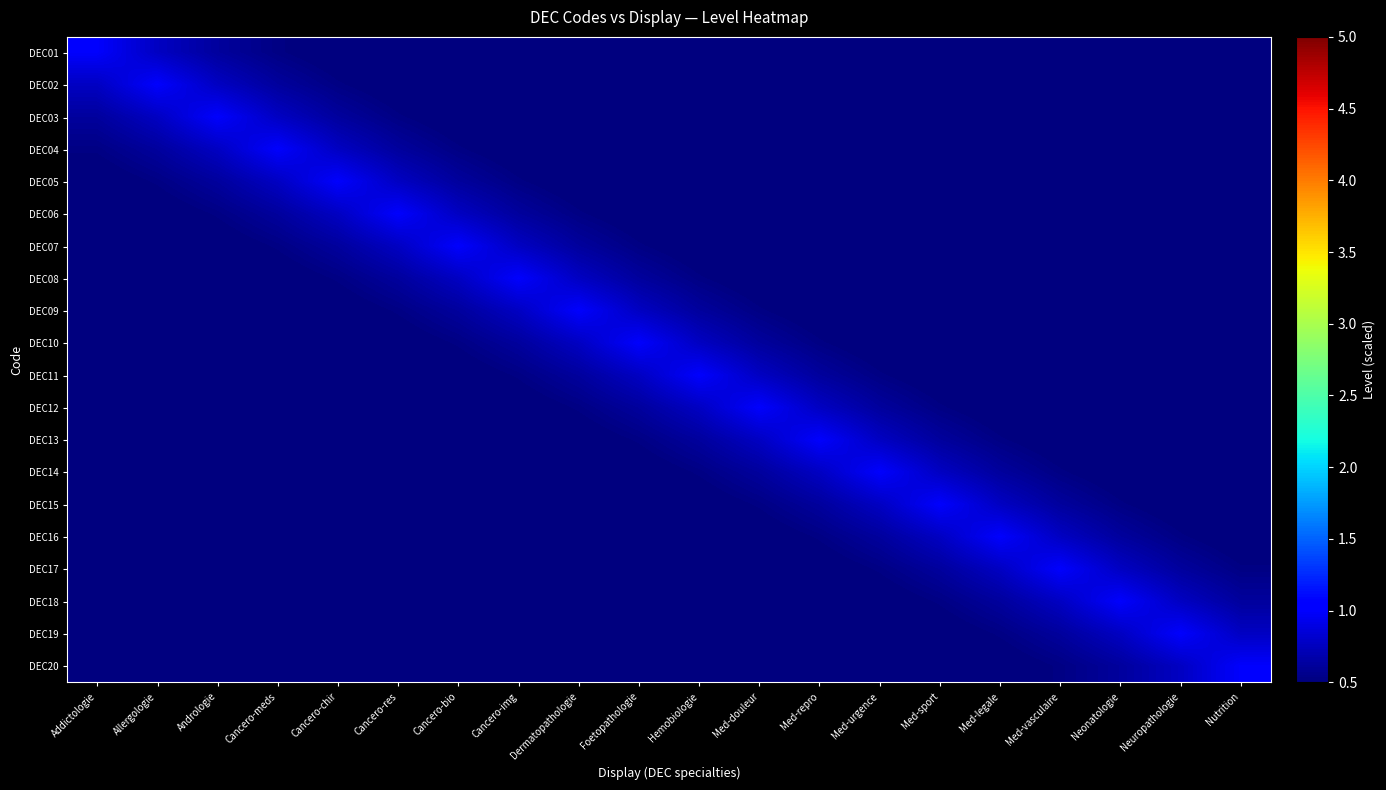

How many data points does each series have?

20